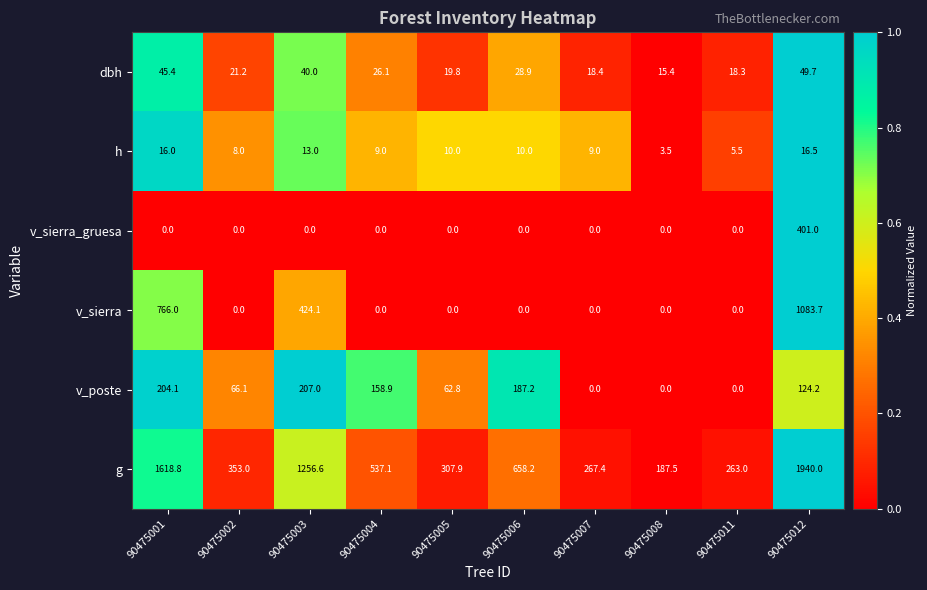

What is the total value across all series at 90475003?

1940.7